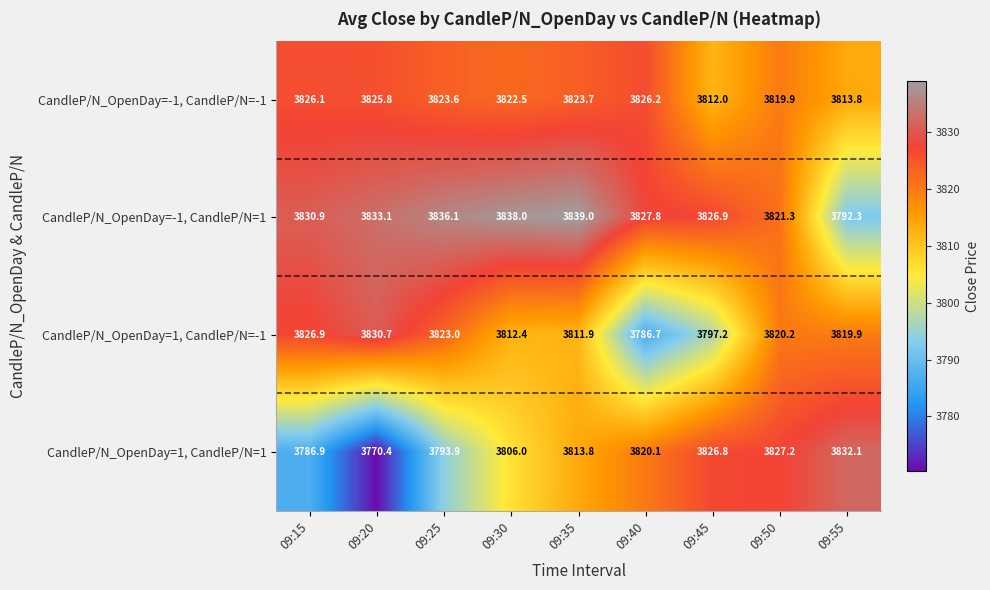

Between 09:25 and 09:55, which series saw the biggest shift?

CandleP/N_OpenDay=-1, CandleP/N=1